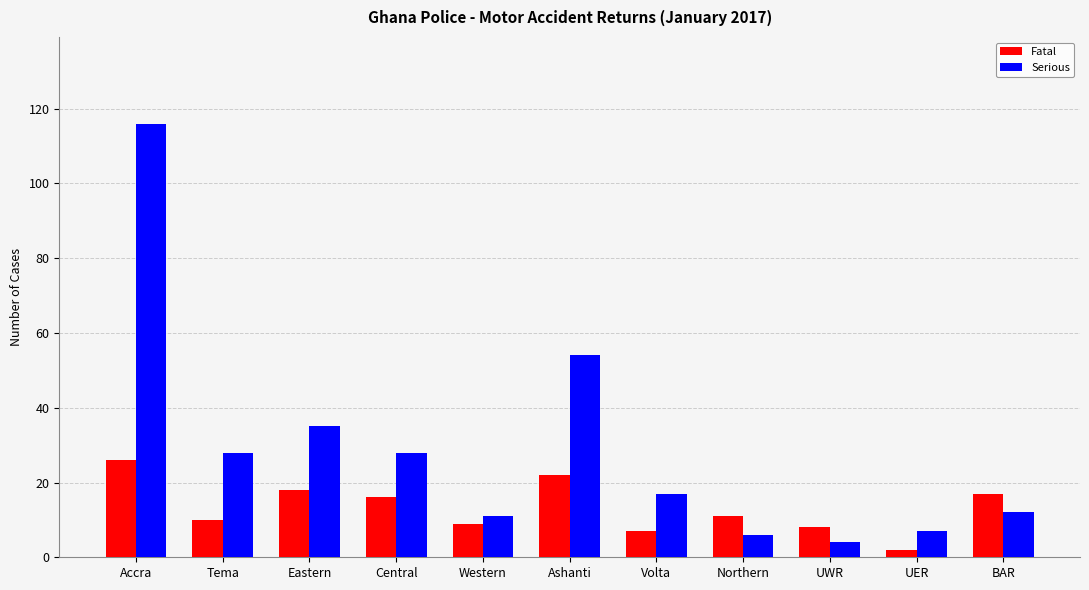

At Tema, list the series in order from largest to smallest.

Serious, Fatal